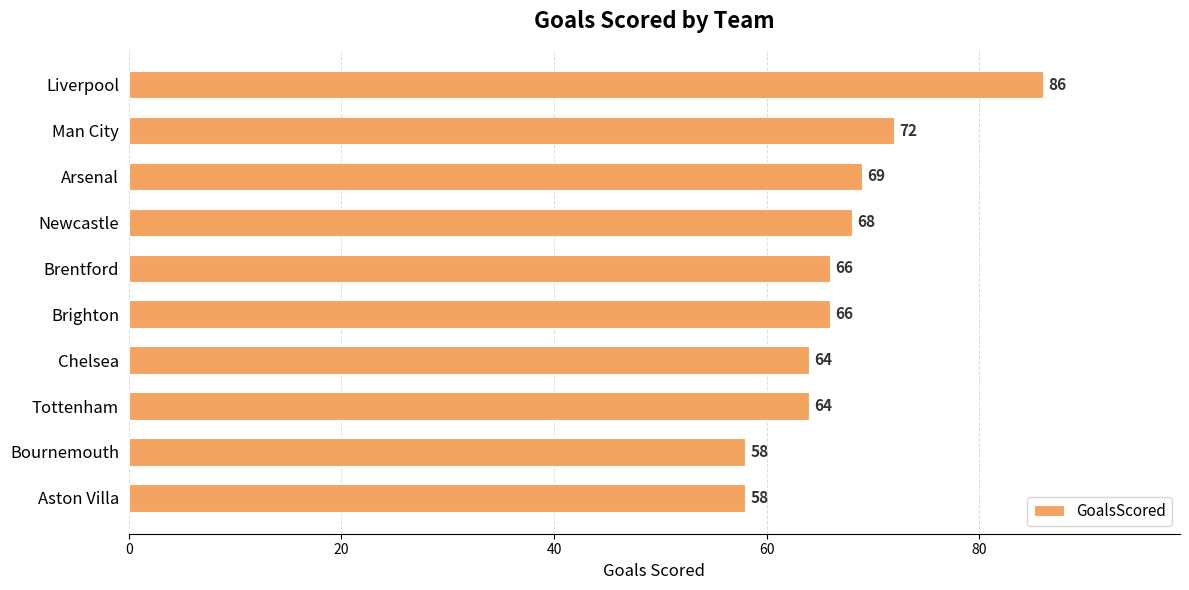

The chart shows a value of 84 at Chelsea. True or false?

False